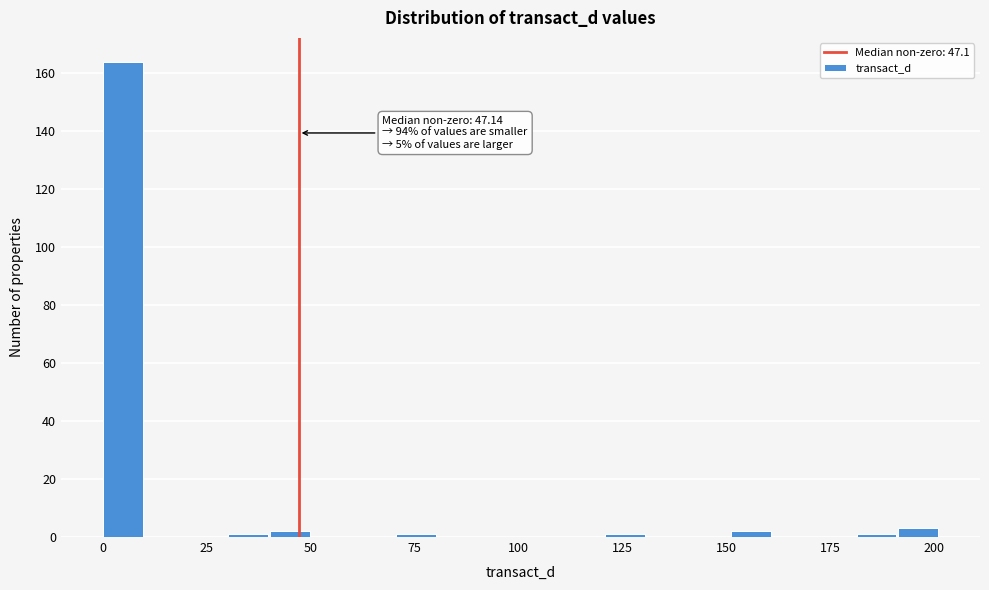

Around what value on the x-axis is the tallest bar? Give the approximate position of its centre, as read against the axis.

5